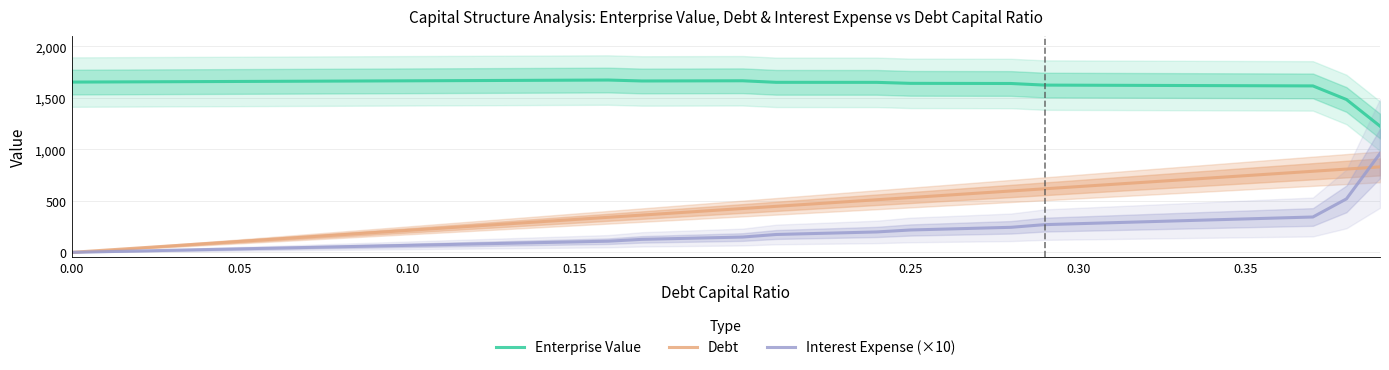

What is the difference between the maximum and minimum values in the Enterprise Value series?

446.9